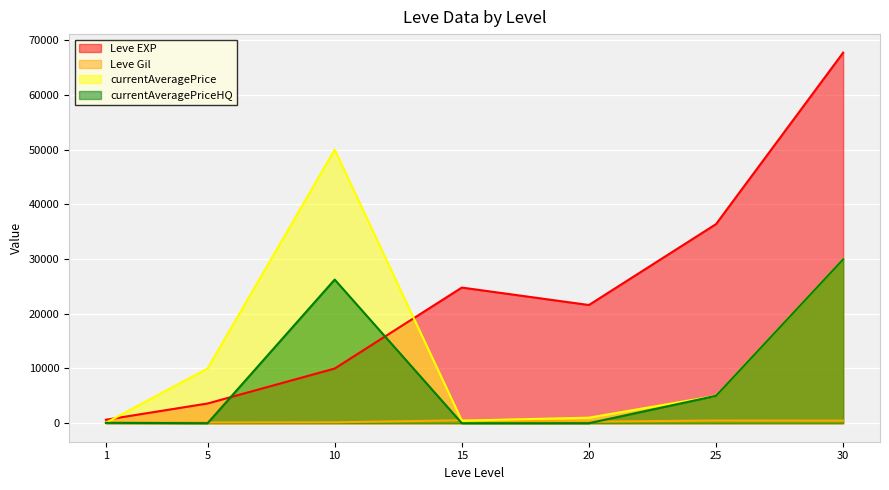

How many data points does each series have?

7